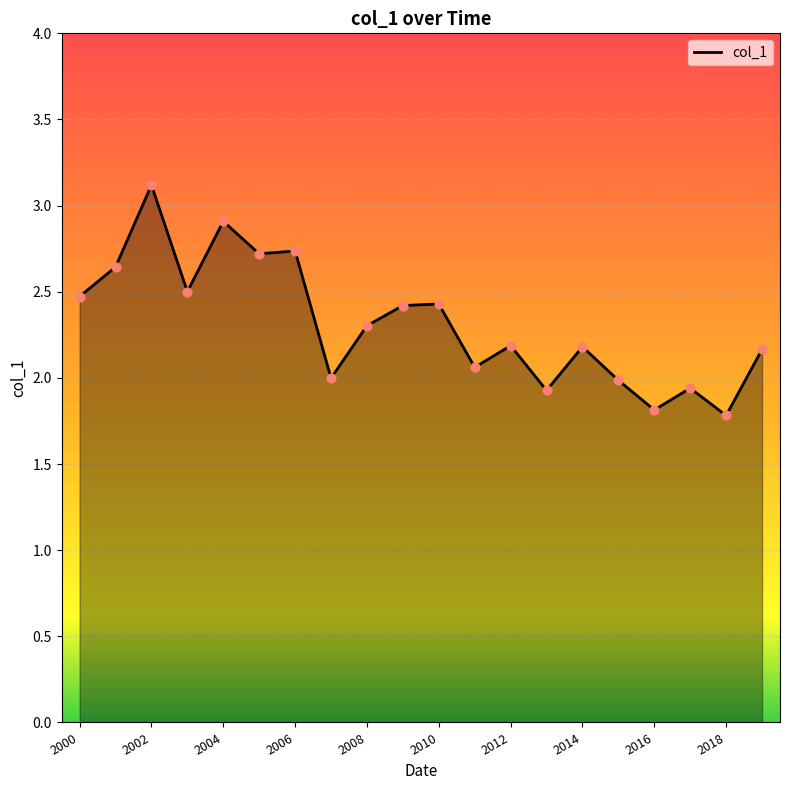

What is the difference between the maximum and minimum values?

1.3